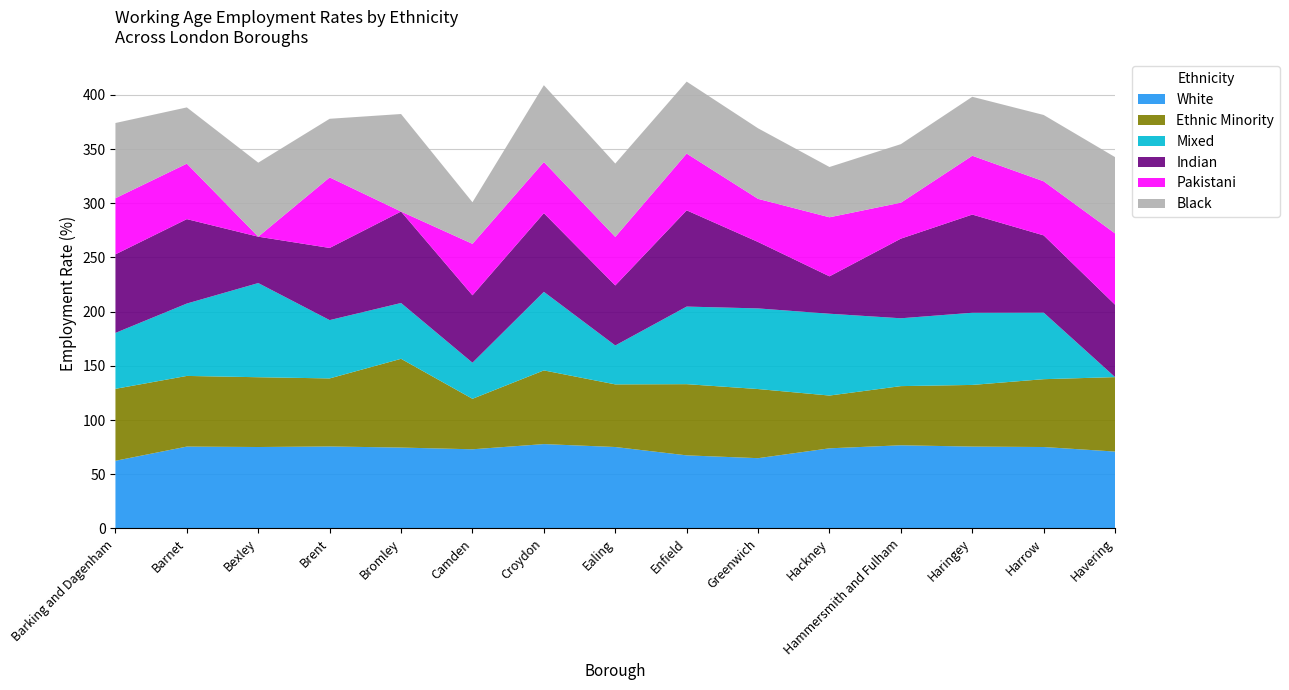

Reading left to right, extract all data points from this chart.

White: Barking and Dagenham=62.4	Barnet=75.5	Bexley=75.1	Brent=75.6	Bromley=74.6	Camden=73.0	Croydon=77.8	Ealing=75.1	Enfield=67.4	Greenwich=64.8	Hackney=73.9	Hammersmith and Fulham=76.7	Haringey=75.5	Harrow=75.1	Havering=70.9
Ethnic Minority: Barking and Dagenham=66.4	Barnet=65.2	Bexley=64.4	Brent=62.8	Bromley=81.9	Camden=46.6	Croydon=68.0	Ealing=57.8	Enfield=65.7	Greenwich=63.8	Hackney=48.7	Hammersmith and Fulham=54.6	Haringey=56.9	Harrow=62.6	Havering=68.7
Mixed: Barking and Dagenham=51.6	Barnet=66.8	Bexley=86.9	Brent=53.8	Bromley=51.5	Camden=33.3	Croydon=72.5	Ealing=35.9	Enfield=71.6	Greenwich=74.4	Hackney=75.5	Hammersmith and Fulham=62.6	Haringey=66.6	Harrow=61.4	Havering=0.0
Indian: Barking and Dagenham=72.5	Barnet=77.9	Bexley=42.8	Brent=66.6	Bromley=84.4	Camden=62.2	Croydon=72.6	Ealing=55.4	Enfield=88.8	Greenwich=61.3	Hackney=34.5	Hammersmith and Fulham=73.5	Haringey=90.6	Harrow=71.3	Havering=66.8
Pakistani: Barking and Dagenham=51.8	Barnet=51.2	Bexley=0.0	Brent=65.1	Bromley=0.0	Camden=47.5	Croydon=47.2	Ealing=44.8	Enfield=52.4	Greenwich=39.8	Hackney=54.5	Hammersmith and Fulham=33.2	Haringey=54.3	Harrow=49.9	Havering=65.8
Black: Barking and Dagenham=69.4	Barnet=51.9	Bexley=68.3	Brent=54.1	Bromley=90.0	Camden=38.4	Croydon=70.9	Ealing=67.7	Enfield=66.4	Greenwich=65.1	Hackney=46.4	Hammersmith and Fulham=54.0	Haringey=54.4	Harrow=61.2	Havering=70.4